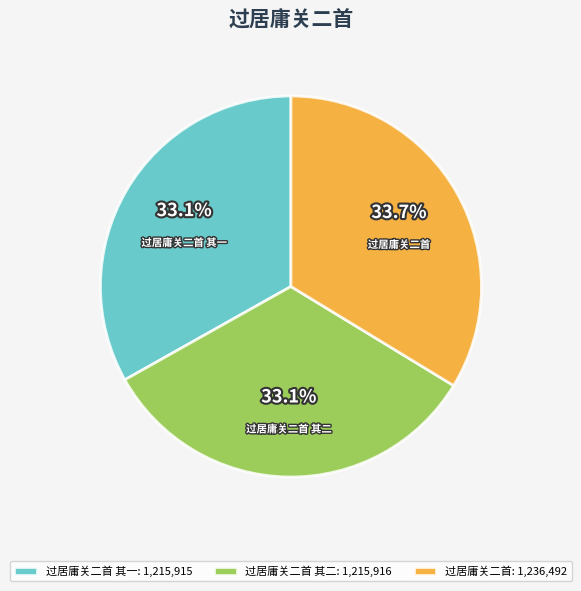

Count the number of slices in the pie.

3